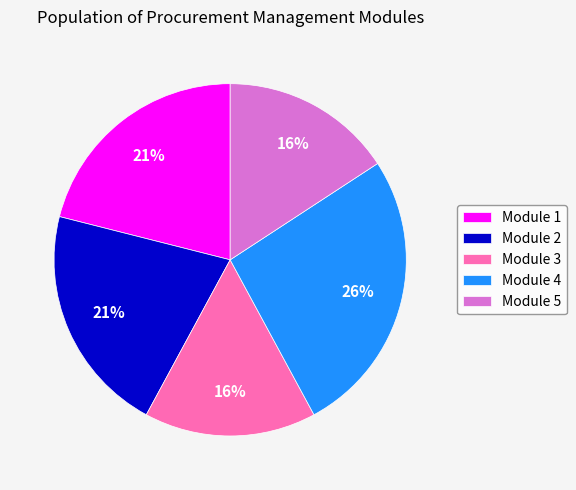

Does any single category account for the majority?

No